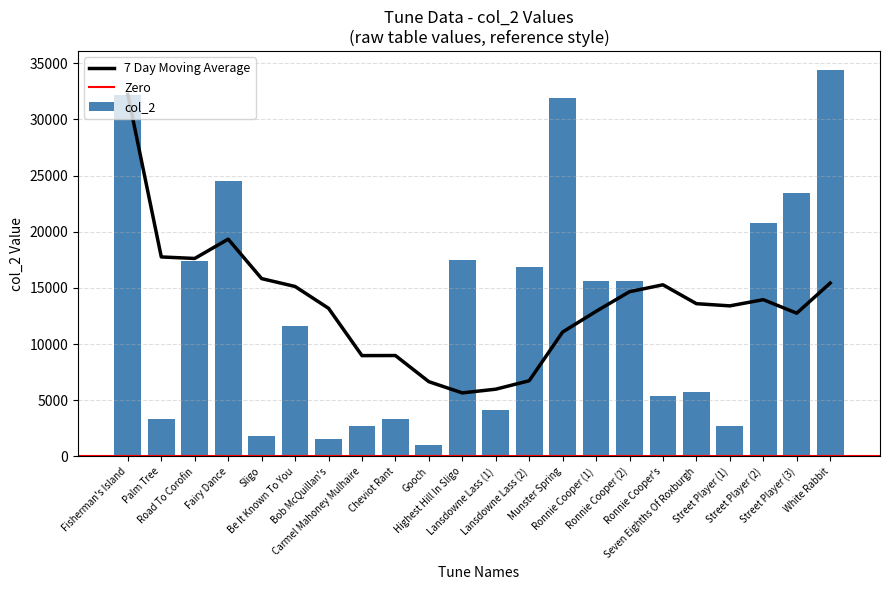

The value at Ronnie Cooper's is 2978. True or false?

False